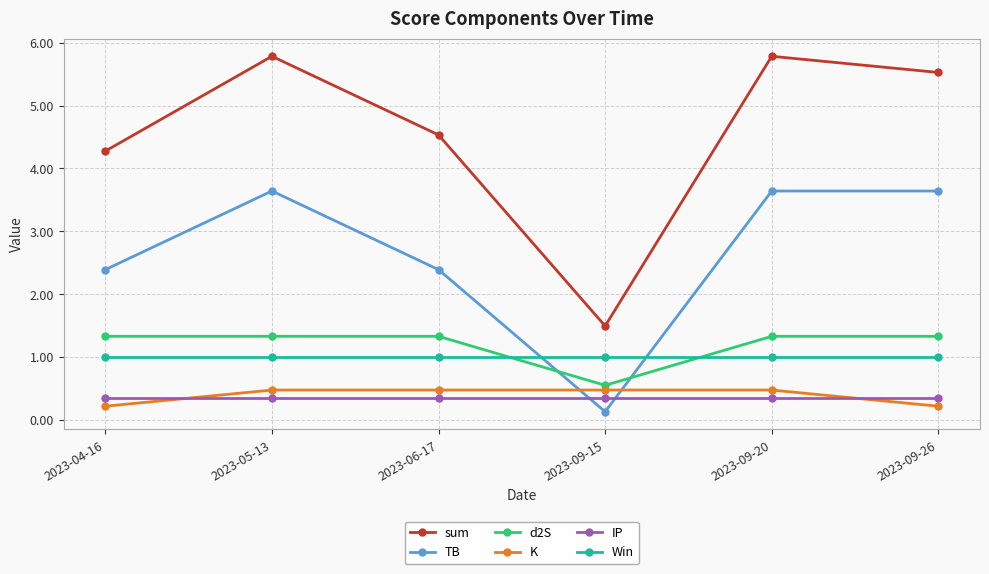

What is the label of the 4th point from the left?

2023-09-15